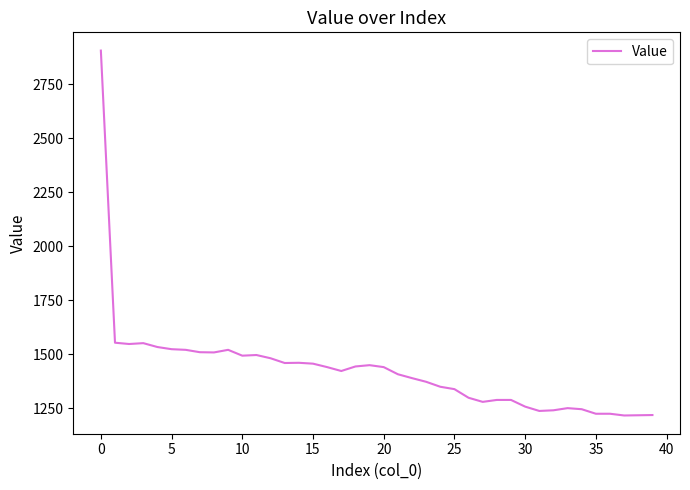

How many lines are shown in the chart?

1